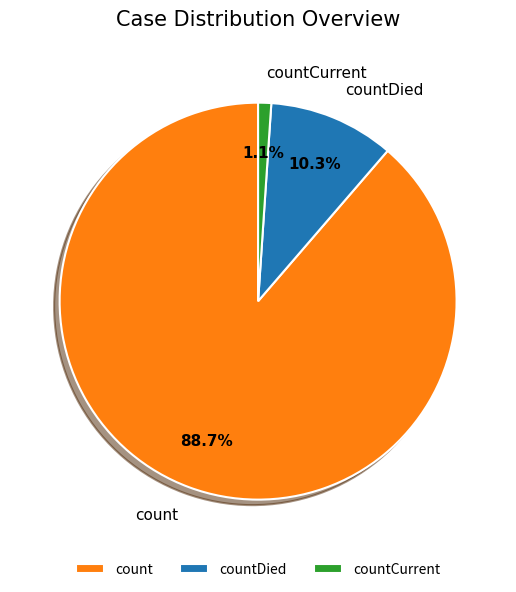

How many segments does this pie chart have?

3